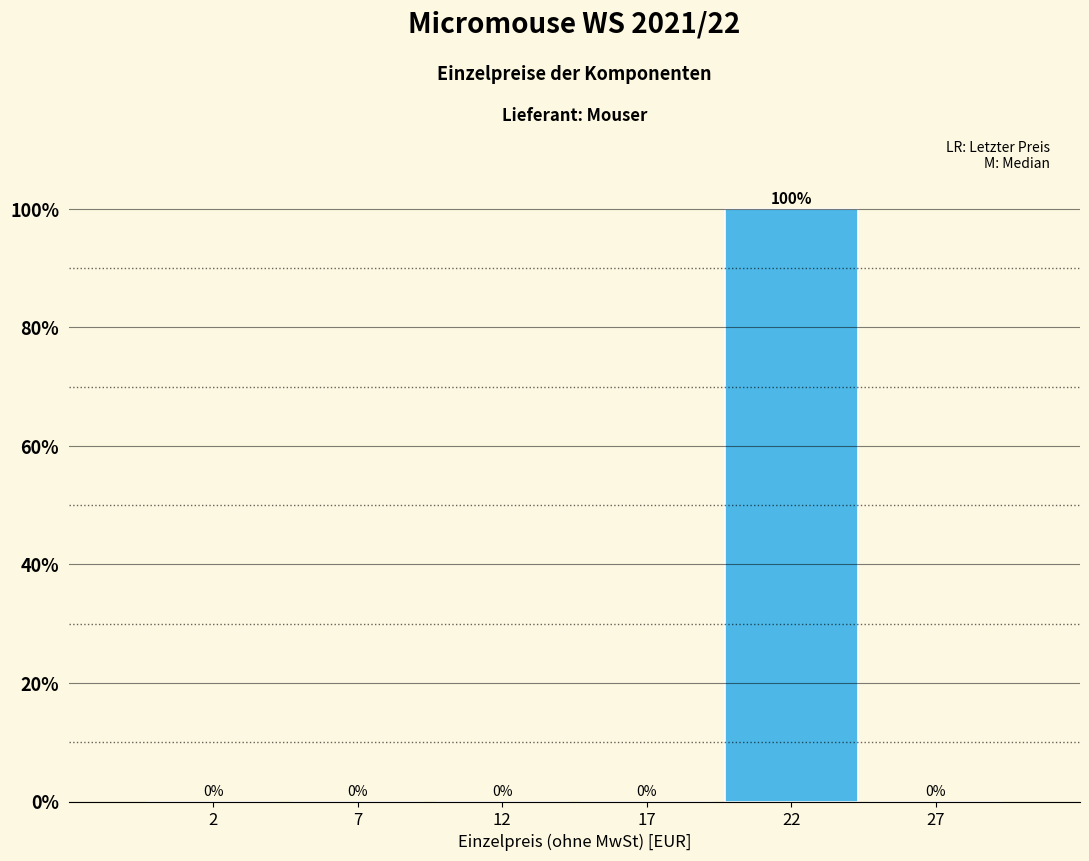

Reading left to right, what are all the values shown in this chart?

2=0	7=0	12=0	17=0	22=100	27=0